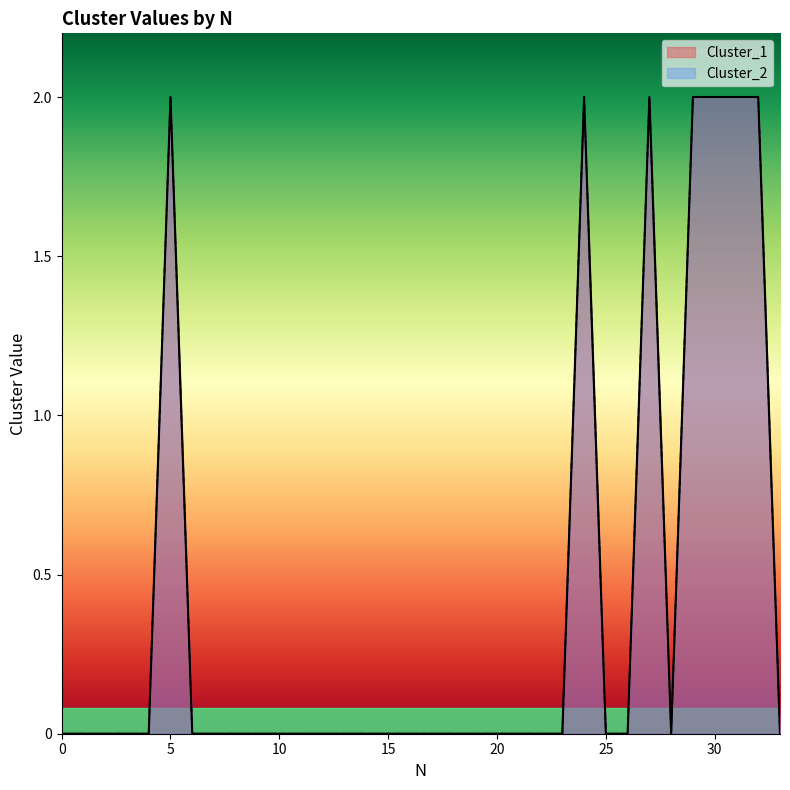

What is the total value across all series at 29?

4